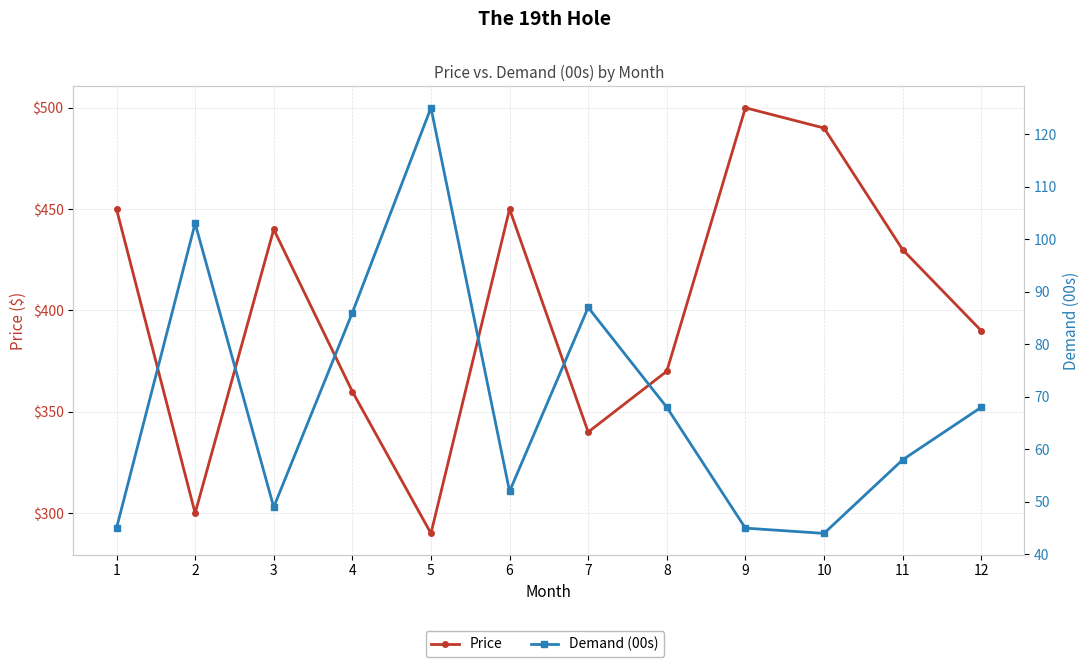

List the labels in order of Price value, smallest first.

5, 2, 7, 4, 8, 12, 11, 3, 1, 6, 10, 9